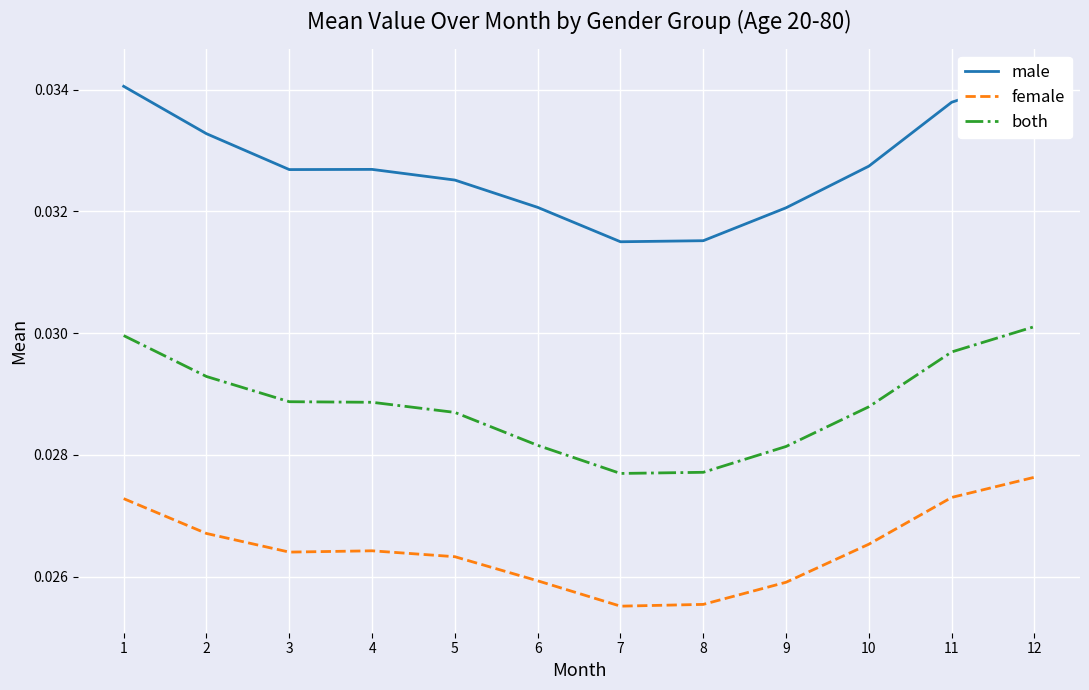

Does the chart display data point markers on the line(s)?

No